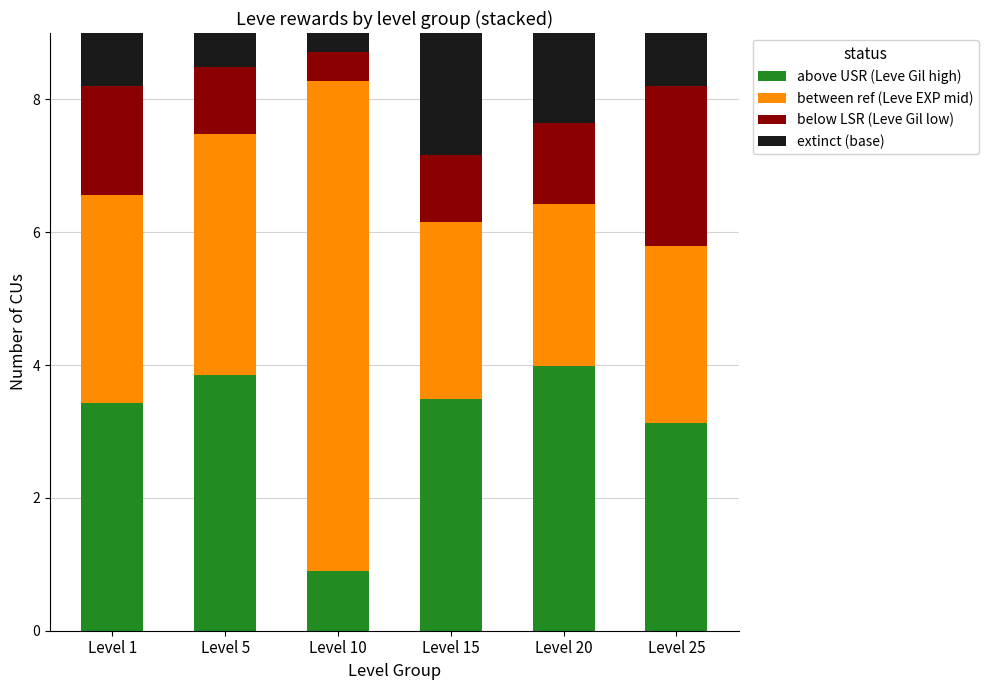

What is the difference between the maximum and minimum values in the above USR (Leve Gil high) series?

3.1